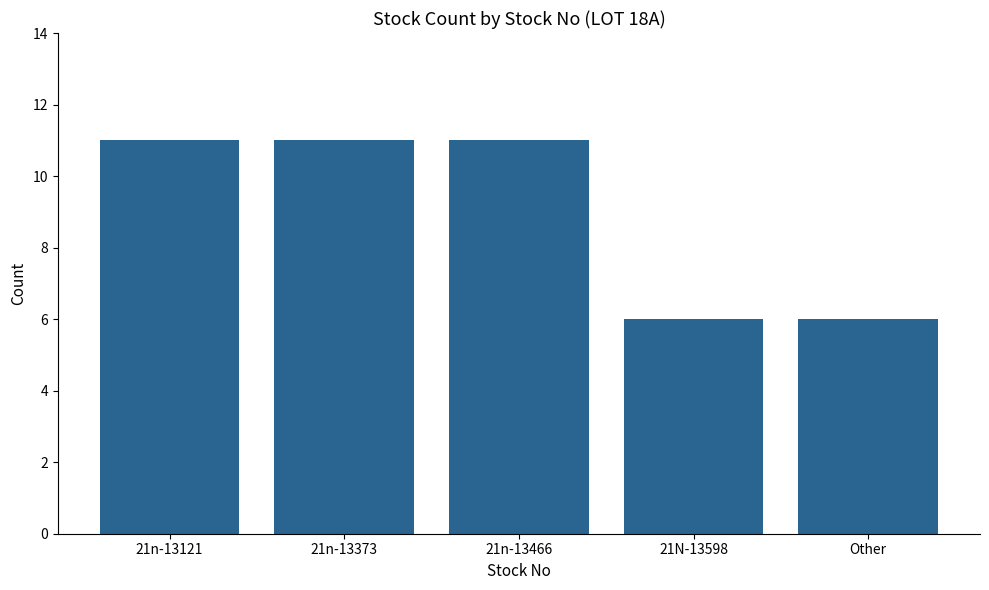

Does the chart contain stacked bars?

No